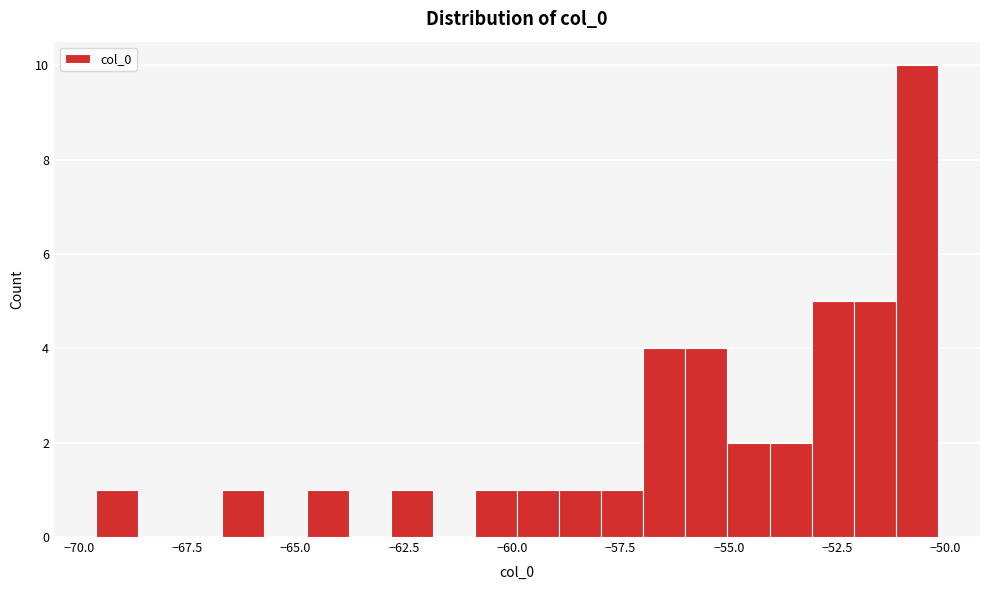

Read against the x-axis, roughly where is the centre of the tallest bar?

-50.5